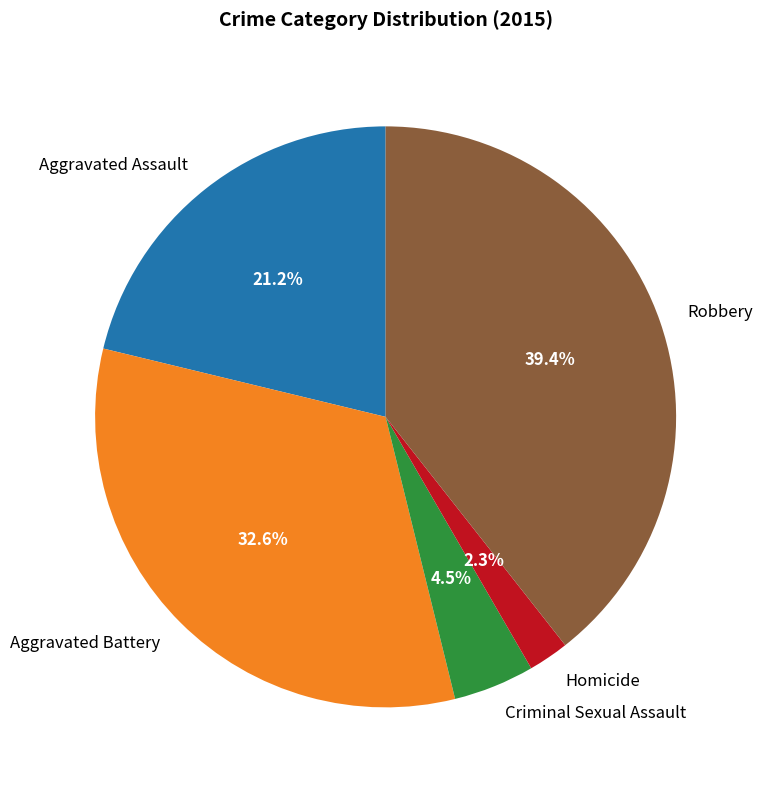

Which slice is the largest?

Robbery